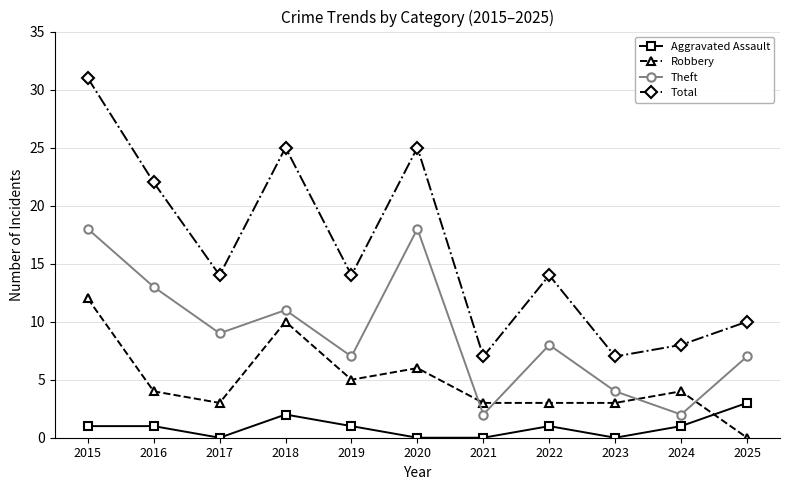

How many series are shown in this chart?

4